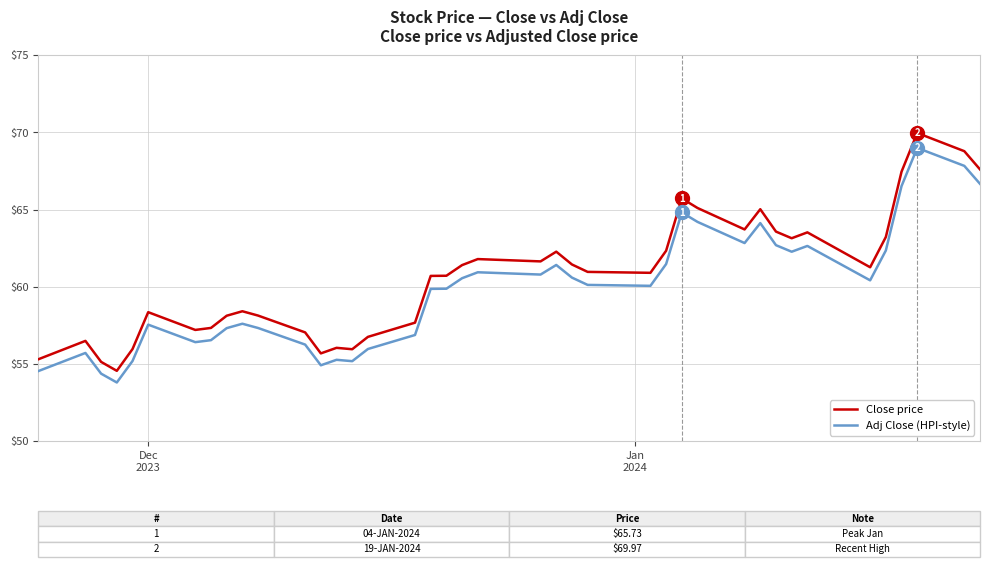

Which series has the widest spread of values?

Close price